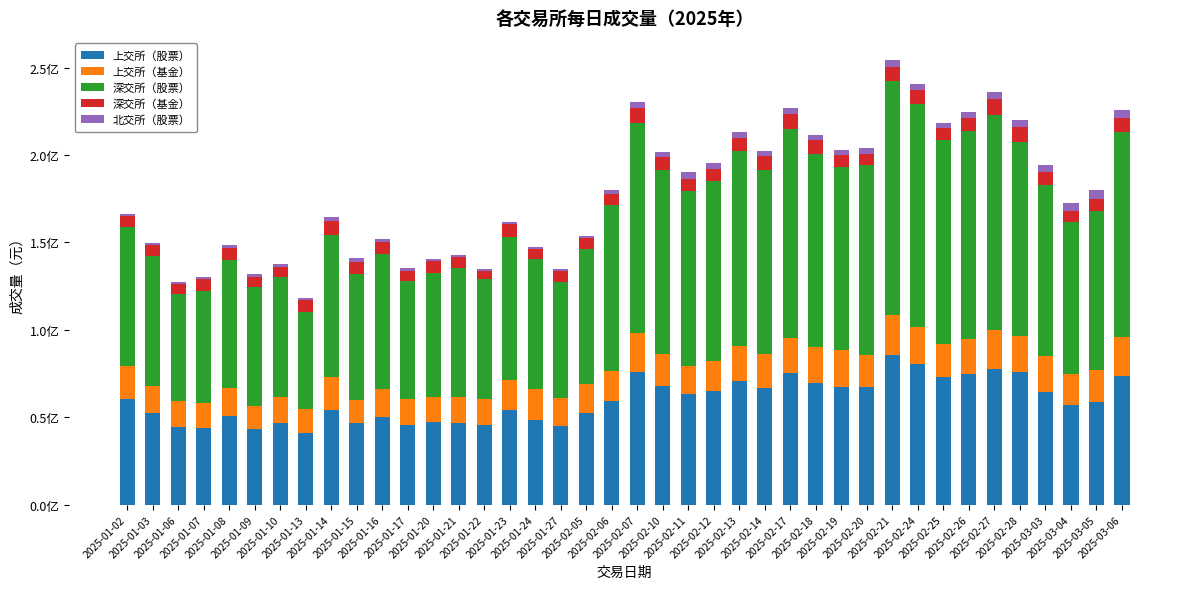

What is the sum of the 上交所（股票） values at 2025-03-04 and 2025-02-10?

124717300.0